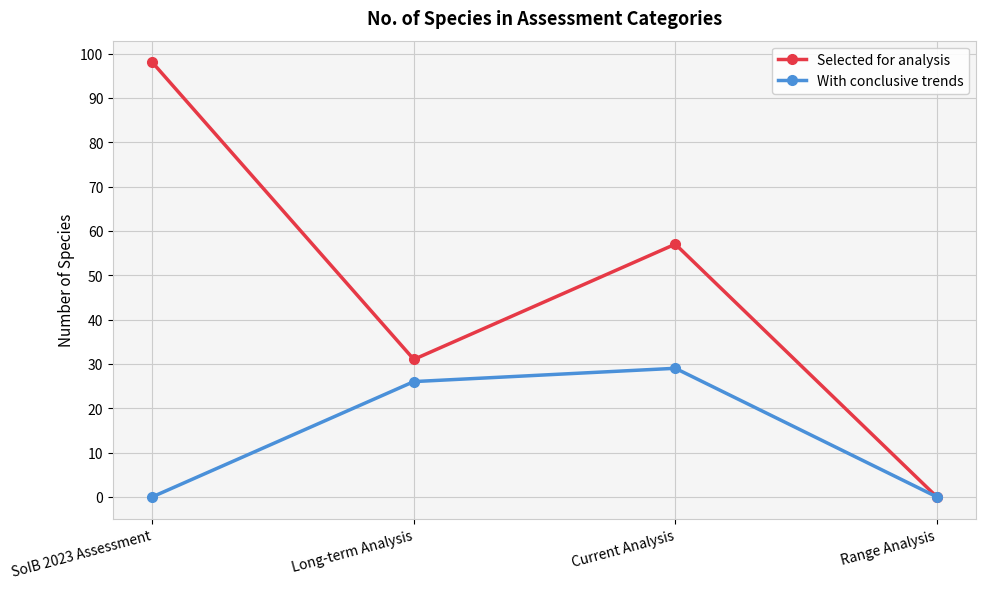

Rank the series at SoIB 2023 Assessment from lowest to highest value.

With conclusive trends, Selected for analysis